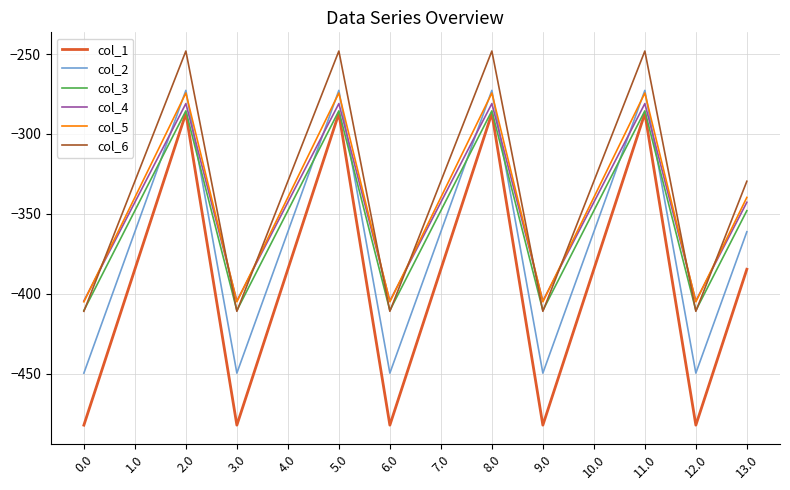

Reading left to right, what are all the values shown in this chart?

col_1: 0.0=-482.0	1.0=-384.6	2.0=-287.1	3.0=-482.0	4.0=-384.6	5.0=-287.1	6.0=-482.0	7.0=-384.6	8.0=-287.1	9.0=-482.0	10.0=-384.6	11.0=-287.1	12.0=-482.0	13.0=-384.6
col_2: 0.0=-449.5	1.0=-361.1	2.0=-272.7	3.0=-449.5	4.0=-361.1	5.0=-272.7	6.0=-449.5	7.0=-361.1	8.0=-272.7	9.0=-449.5	10.0=-361.1	11.0=-272.7	12.0=-449.5	13.0=-361.1
col_3: 0.0=-410.3	1.0=-347.9	2.0=-285.5	3.0=-410.3	4.0=-347.9	5.0=-285.5	6.0=-410.3	7.0=-347.9	8.0=-285.5	9.0=-410.3	10.0=-347.9	11.0=-285.5	12.0=-410.3	13.0=-347.9
col_4: 0.0=-404.4	1.0=-342.7	2.0=-281.0	3.0=-404.4	4.0=-342.7	5.0=-281.0	6.0=-404.4	7.0=-342.7	8.0=-281.0	9.0=-404.4	10.0=-342.7	11.0=-281.0	12.0=-404.4	13.0=-342.7
col_5: 0.0=-404.9	1.0=-339.6	2.0=-274.4	3.0=-404.9	4.0=-339.6	5.0=-274.4	6.0=-404.9	7.0=-339.6	8.0=-274.4	9.0=-404.9	10.0=-339.6	11.0=-274.4	12.0=-404.9	13.0=-339.6
col_6: 0.0=-410.8	1.0=-329.5	2.0=-248.1	3.0=-410.8	4.0=-329.5	5.0=-248.1	6.0=-410.8	7.0=-329.5	8.0=-248.1	9.0=-410.8	10.0=-329.5	11.0=-248.1	12.0=-410.8	13.0=-329.5